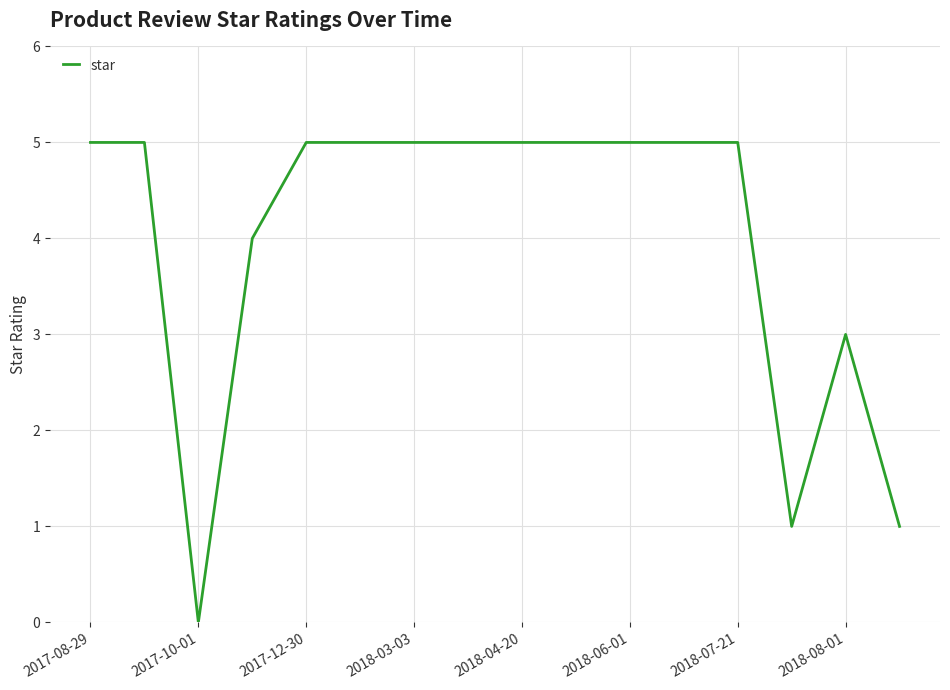

What is the maximum value shown in the chart?

5